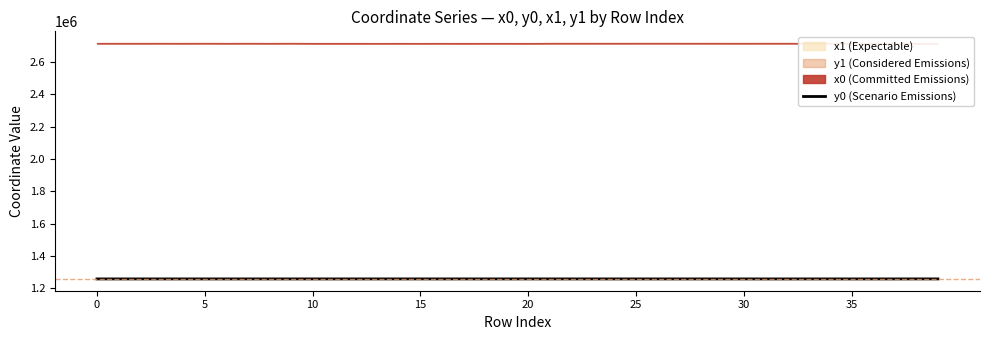

At which label is the value closest to 1258516?

16